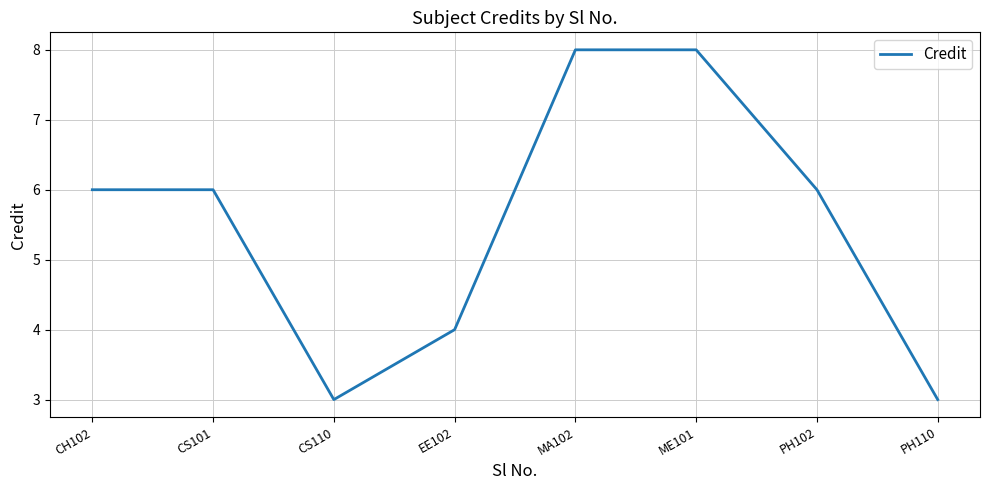

What is the minimum value shown in the chart?

3